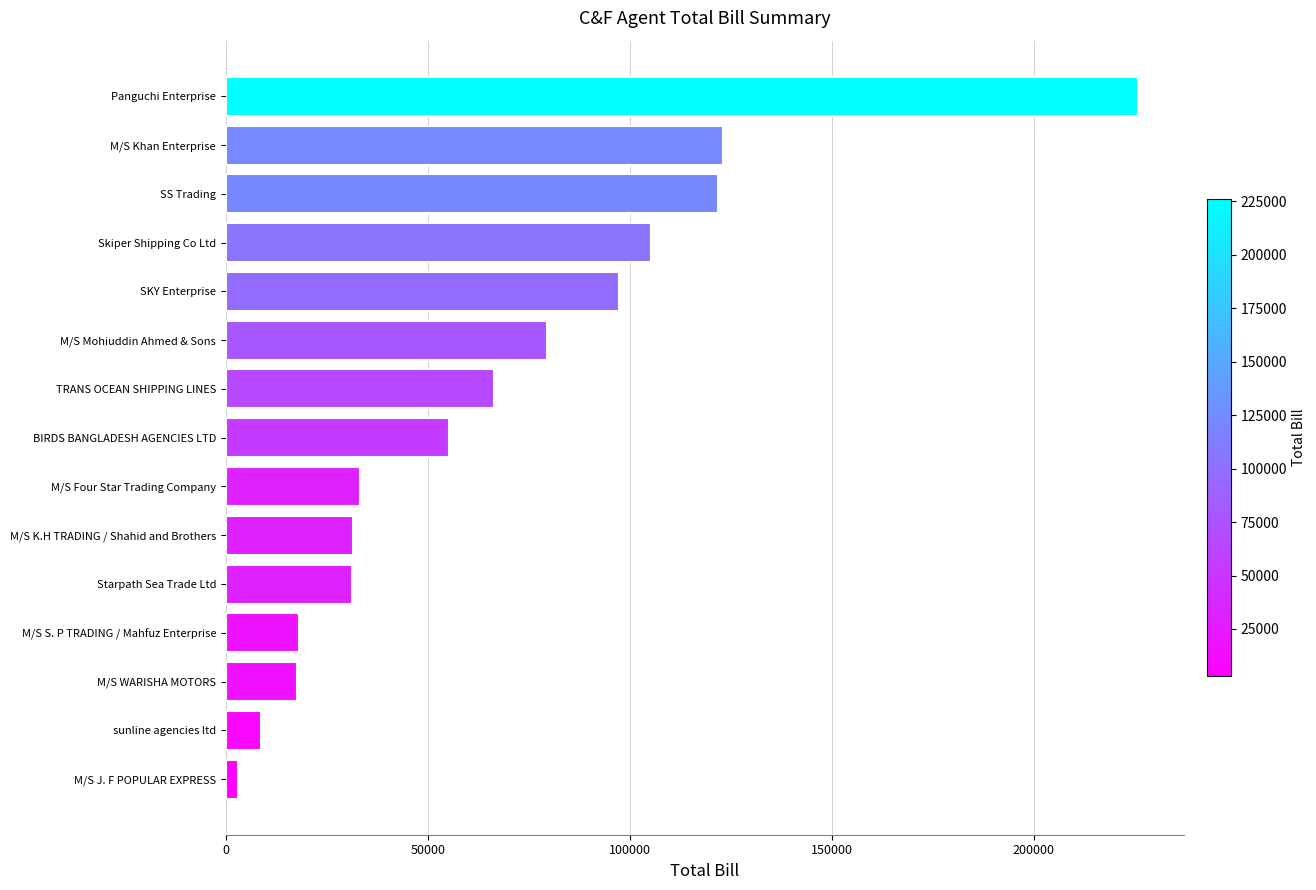

What is the greatest value displayed?

225815.9